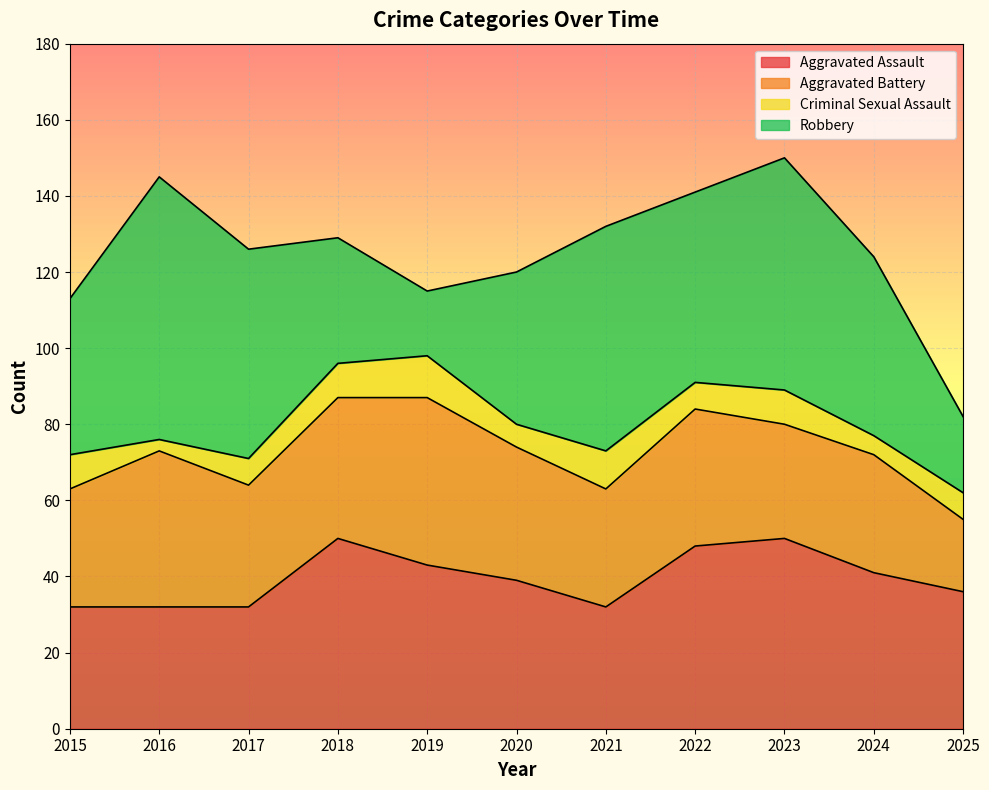

At which category does Robbery reach its first local valley?

2019